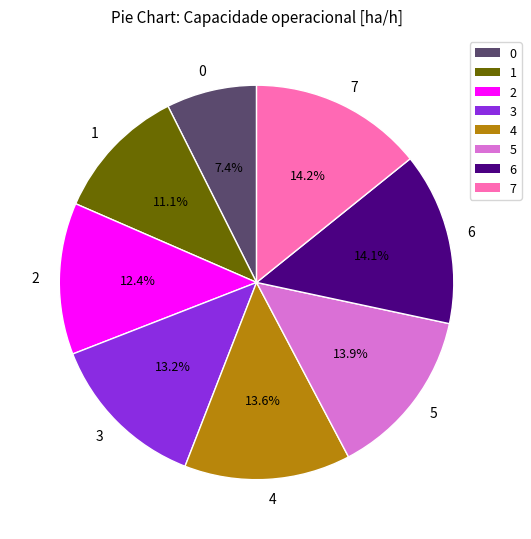

To the nearest percent, what is the average slice percentage?

12%